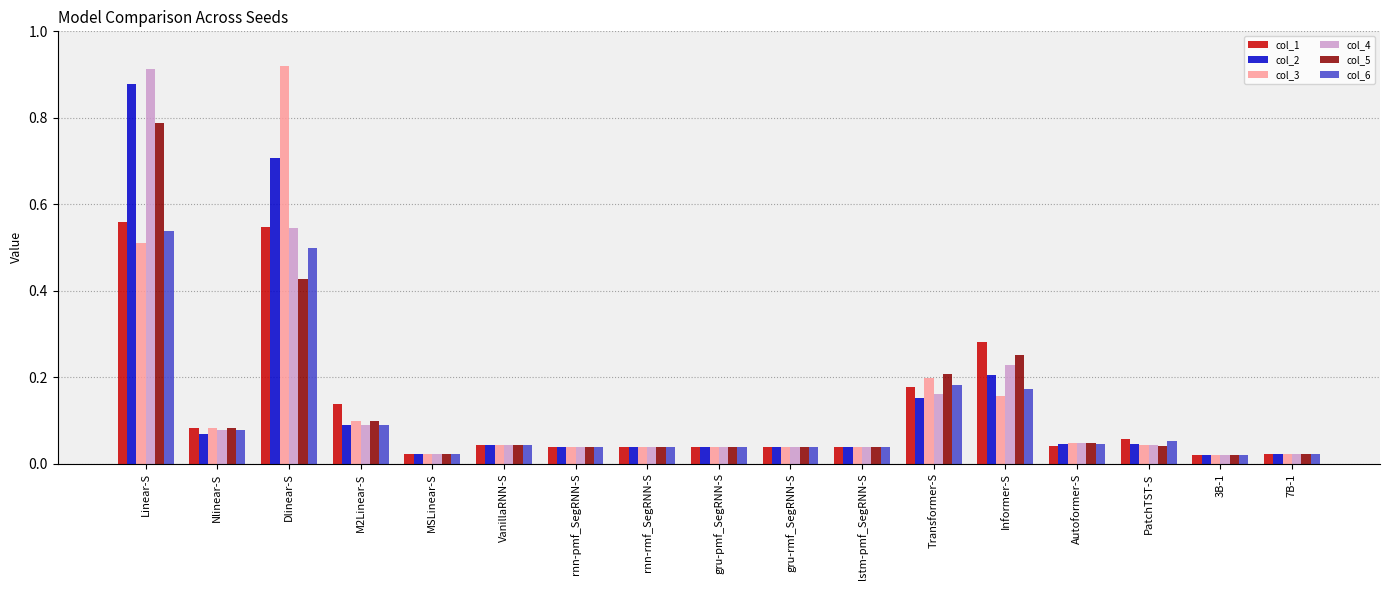

At how many categories does at least one series exceed 0?

17